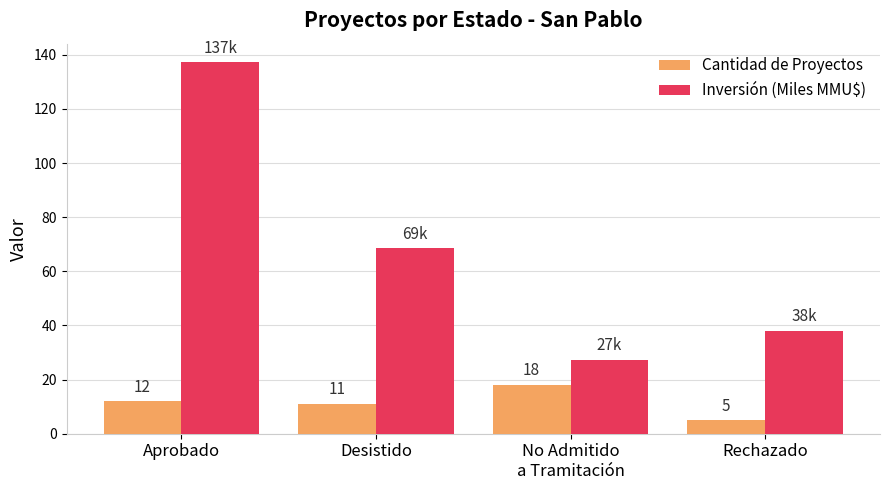

List the series in order of their overall mean, highest first.

Inversión (Miles MMU$), Cantidad de Proyectos